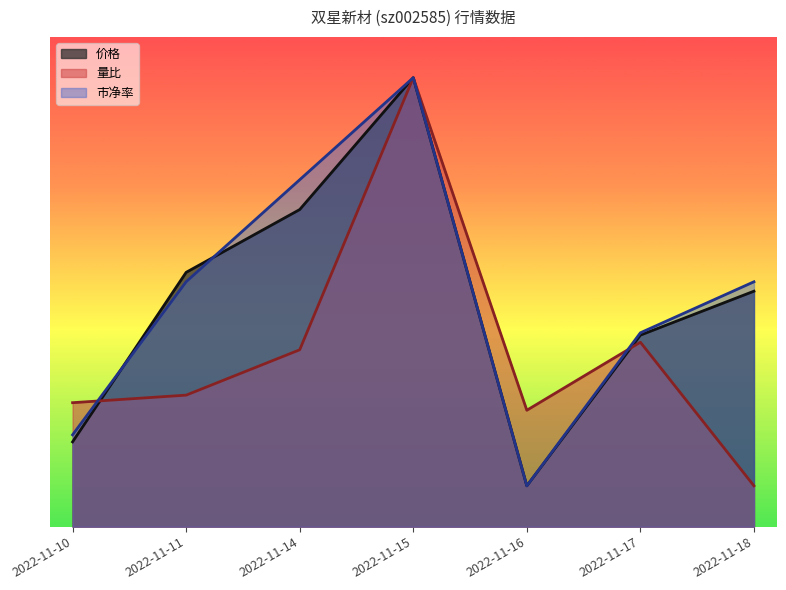

The value of 量比 at 2022-11-10 is 16.8. True or false?

False